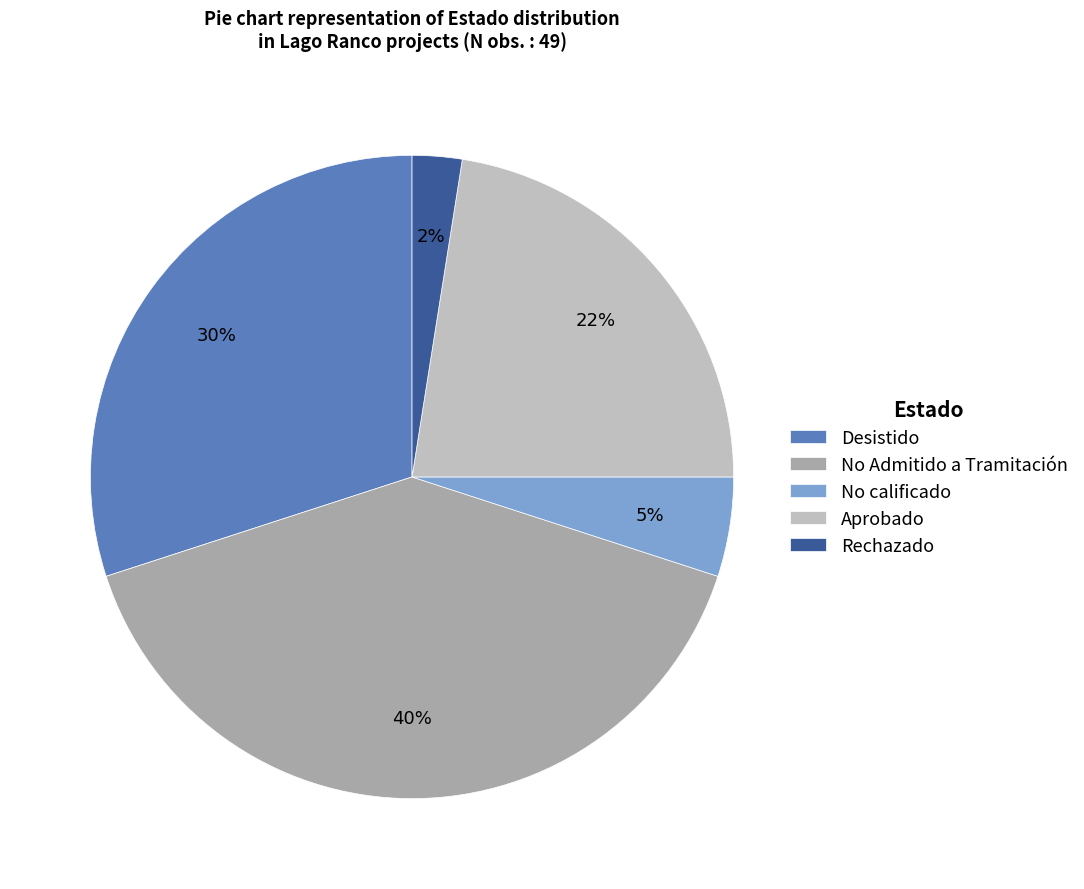

Between Aprobado and Rechazado, which is larger?

Aprobado